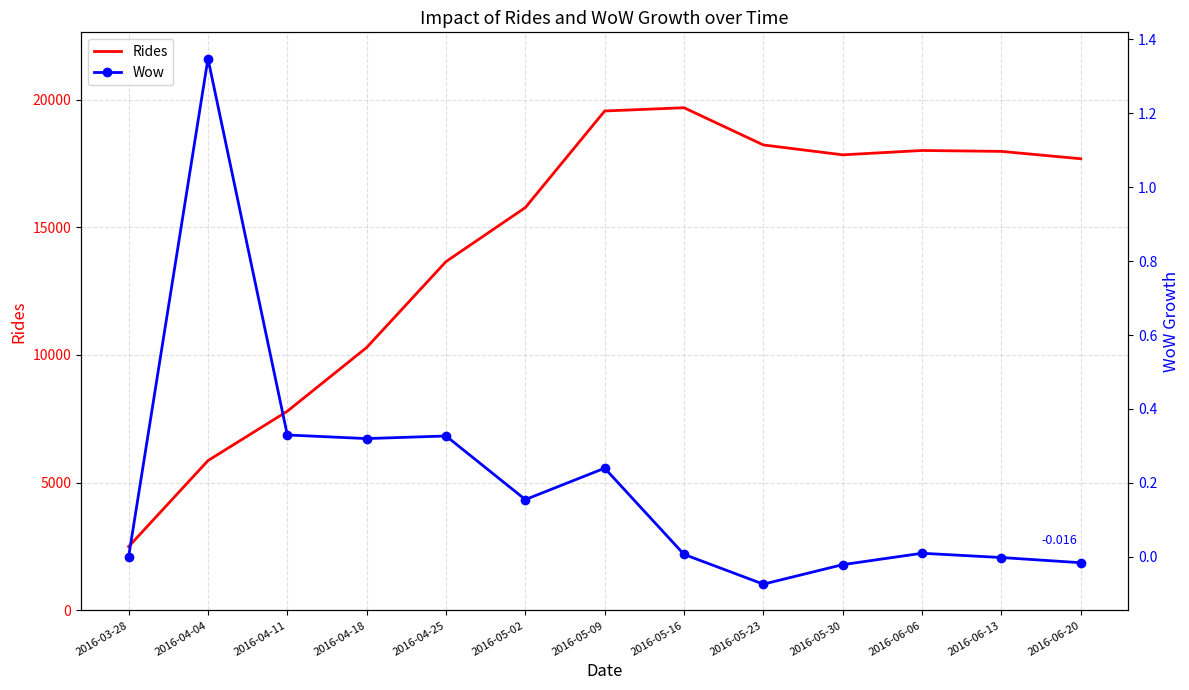

At which category does Rides reach its first local valley?

2016-05-30